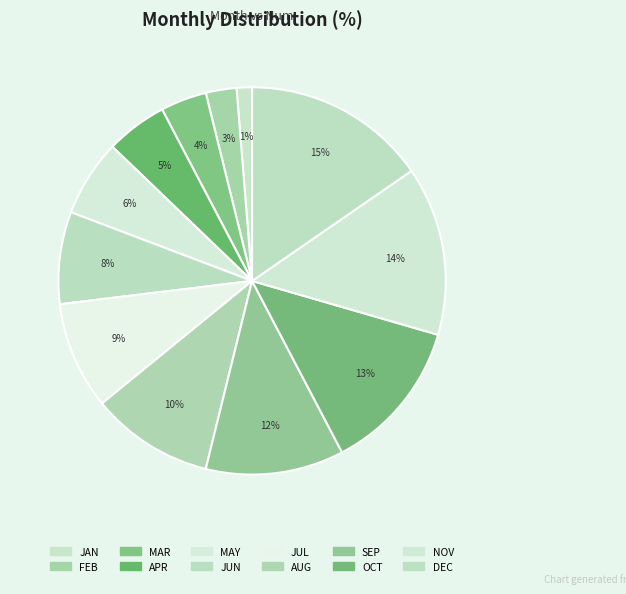

What percentage is the SEP slice, to the nearest percent?

12%